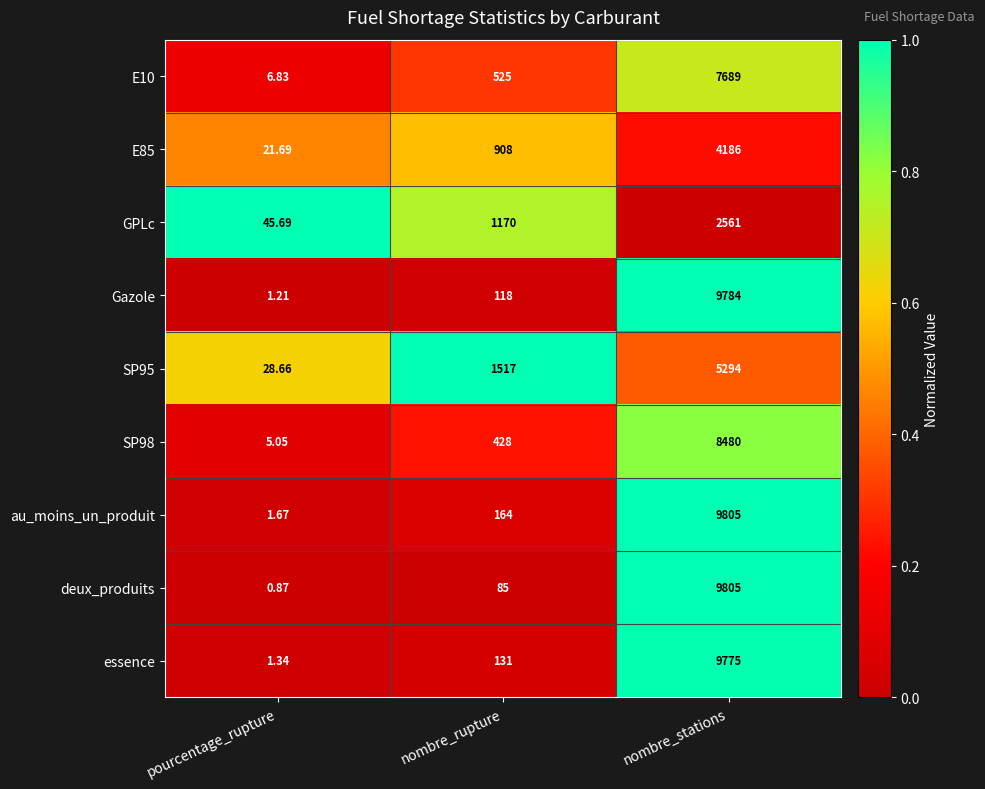

Rank the categories by au_moins_un_produit value from lowest to highest.

pourcentage_rupture, nombre_rupture, nombre_stations